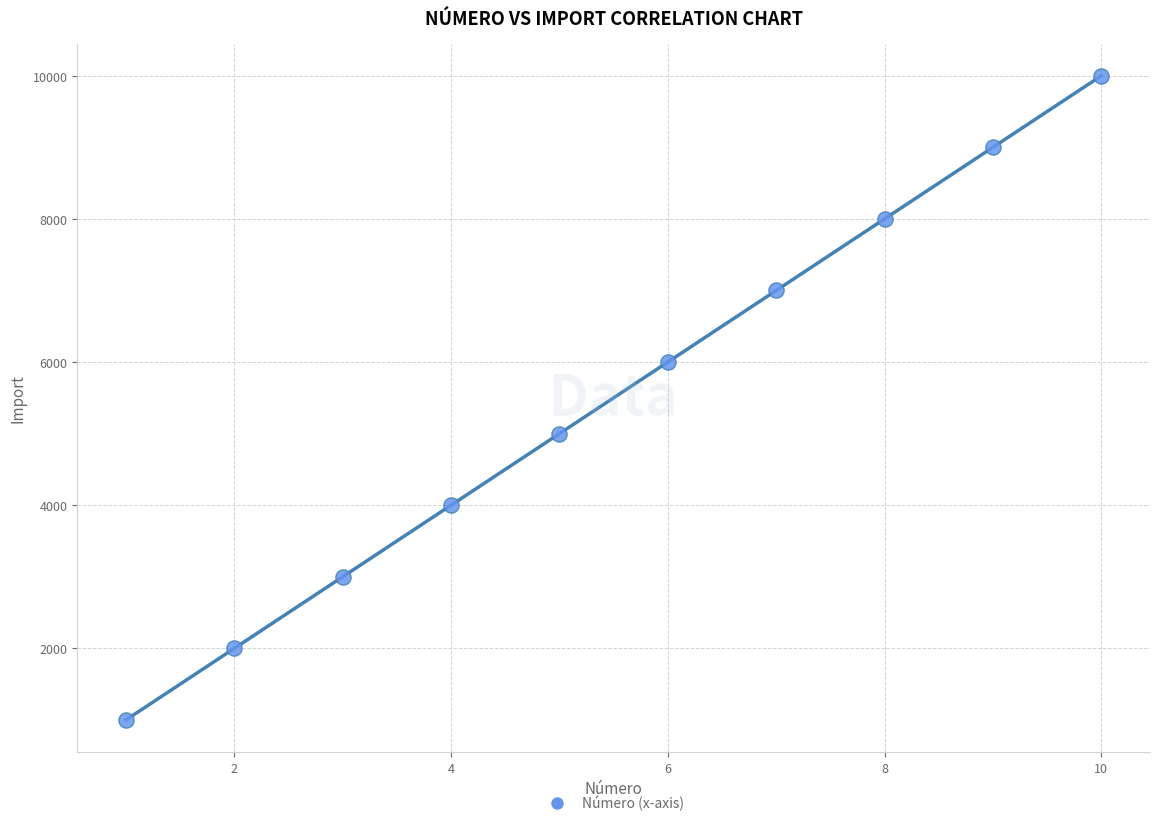

What is the range of X values (max minus min)?

9